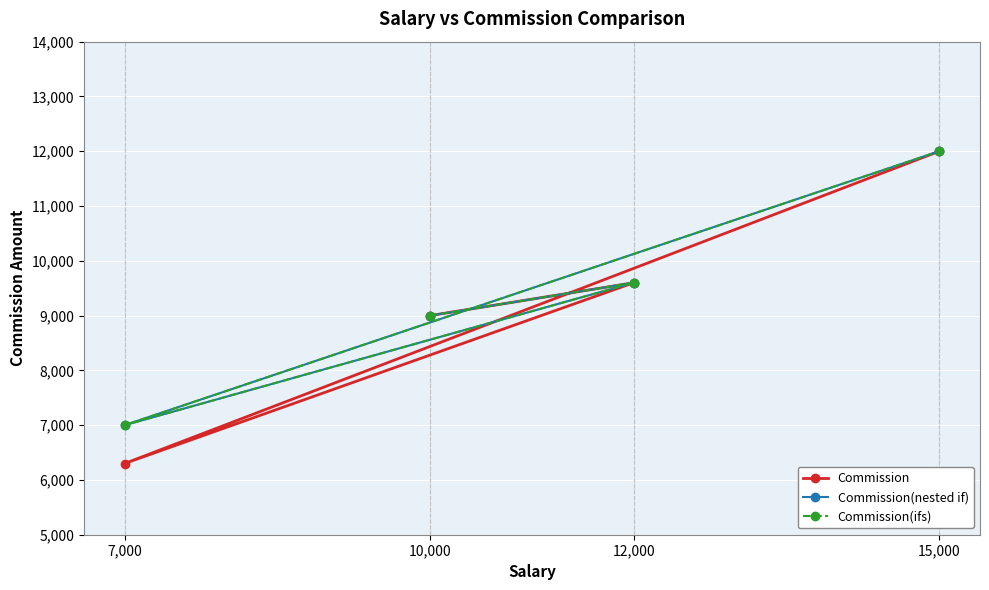

Is it true that Commission(ifs) equals 6566 at 12,000?

False